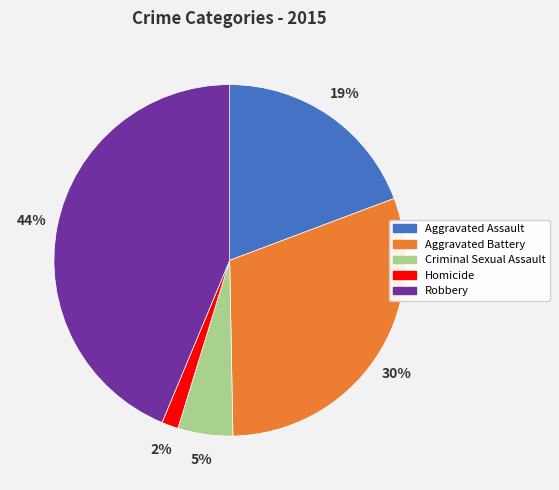

Combined, do Criminal Sexual Assault and Aggravated Assault account for over 50%?

No